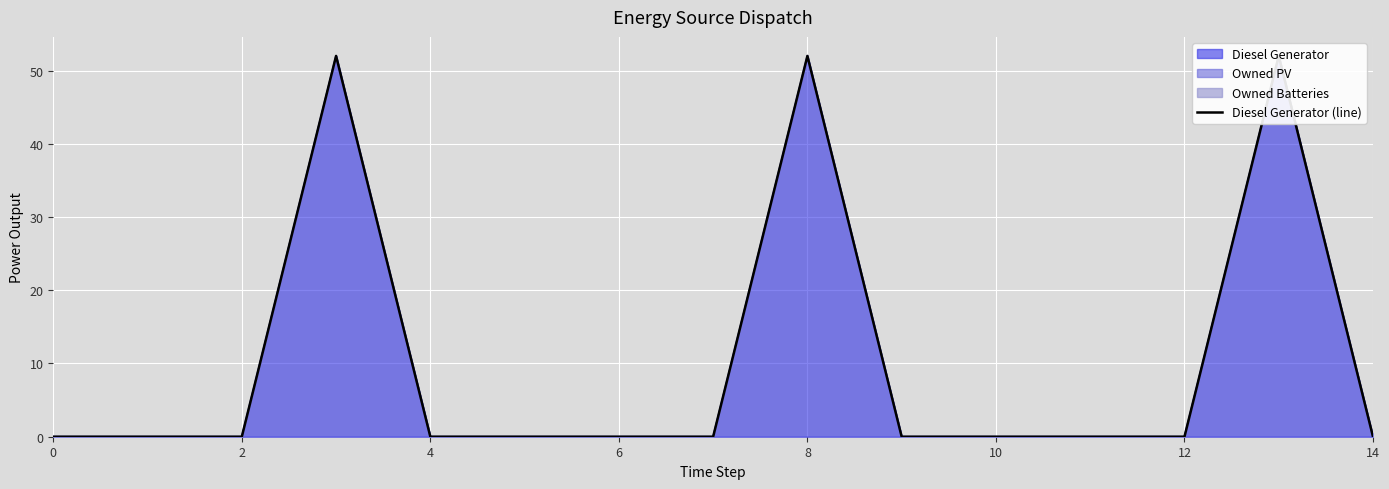

Reading left to right, extract all data points from this chart.

0	0	0	52	0	0	0	0	52	0	0	0	0	52	0